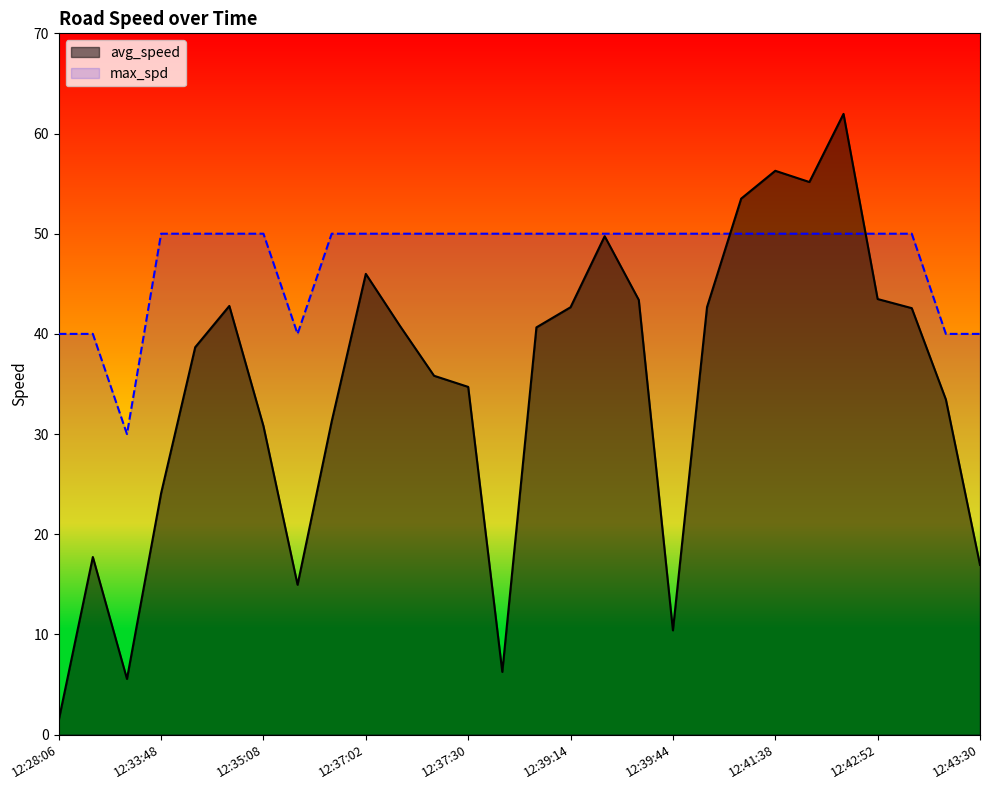

After their last crossing, which series has the higher values: avg_speed or max_spd?

max_spd